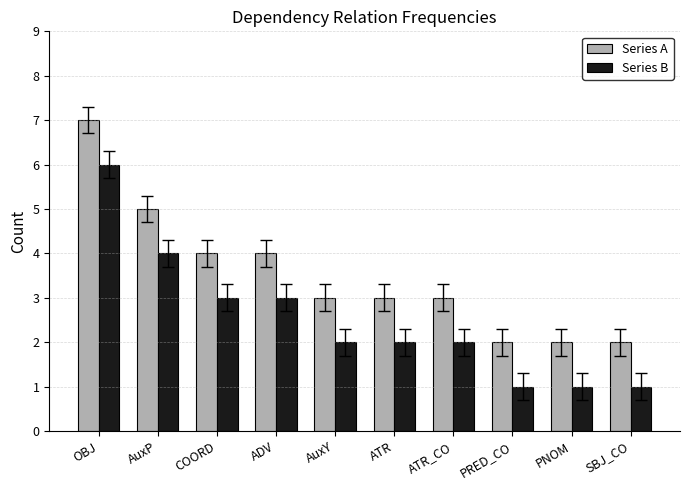

Which category has the highest value in the Series A series?

OBJ